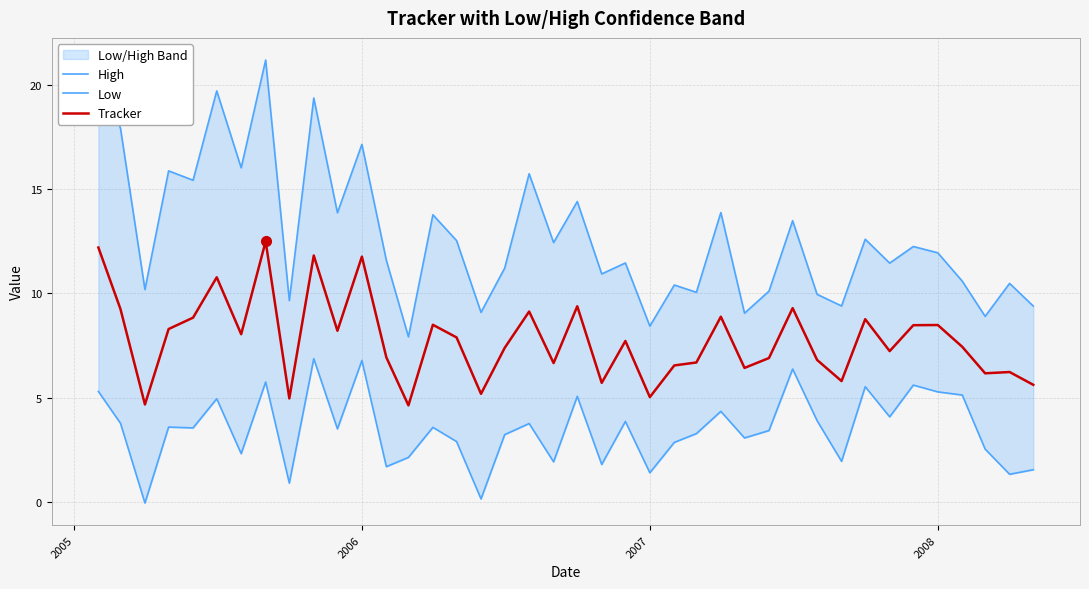

True or false: High and Tracker intersect in this chart.

False